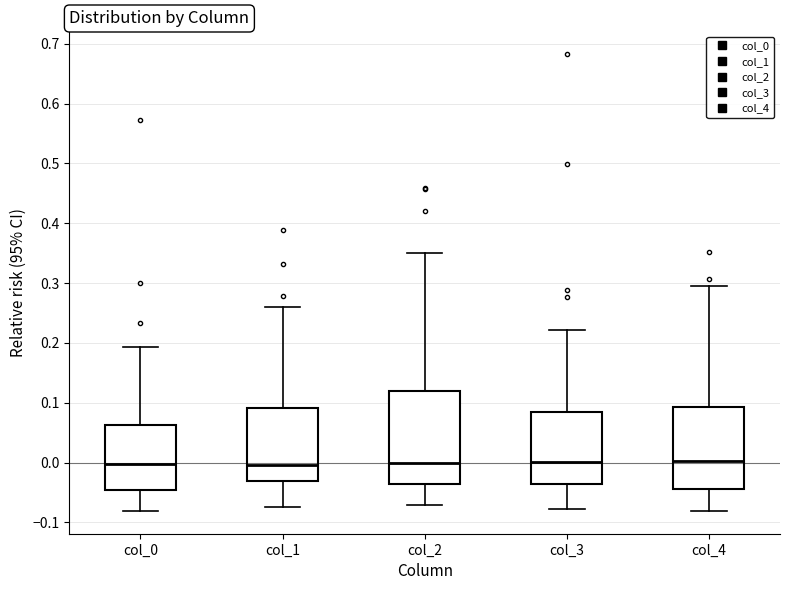

Reading left to right, transcribe this box plot: for each box, give where its median line is, the range the box spans, and where its two whiskers end, as read against the y-axis. The values are not printed on the chart, so give them approximately, as read against the axis.

col_0: median 0.00, box -0.05 to 0.06, whiskers -0.08 to 0.19
col_1: median 0.00, box -0.03 to 0.09, whiskers -0.07 to 0.26
col_2: median 0.00, box -0.04 to 0.12, whiskers -0.07 to 0.35
col_3: median 0.00, box -0.04 to 0.08, whiskers -0.08 to 0.22
col_4: median 0.00, box -0.04 to 0.09, whiskers -0.08 to 0.29